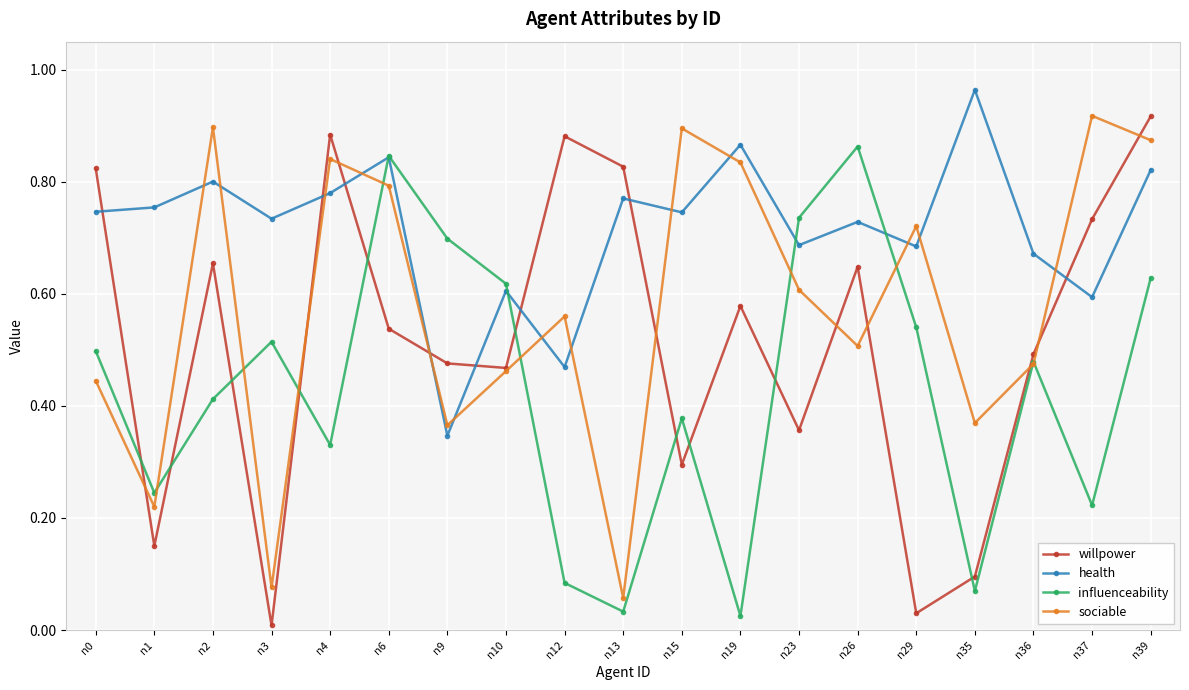

Between n13 and n26, which series saw the biggest shift?

influenceability